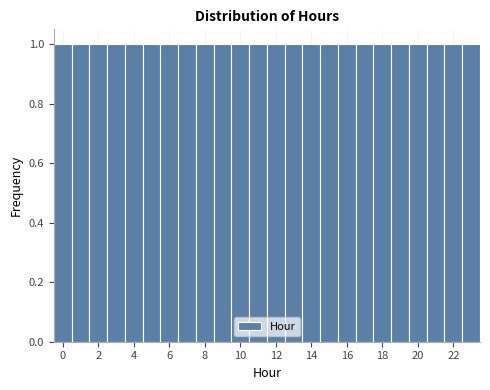

What is the height of the bar covering 11.5 to 12.5 on the x-axis? Neither the bar edges nor the heights are printed on the chart, so give them approximately, as read against the axes.

1